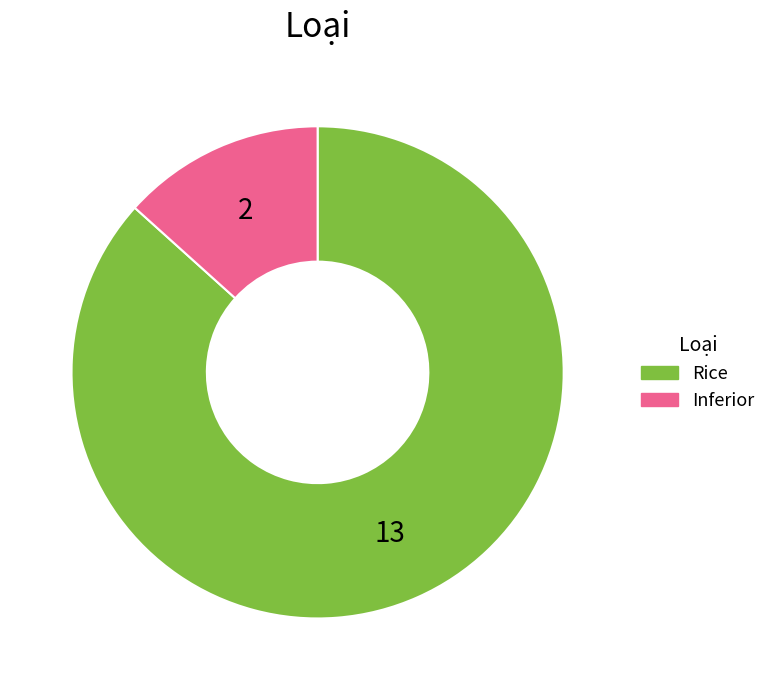

Rank the categories by value from highest to lowest.

Rice, Inferior